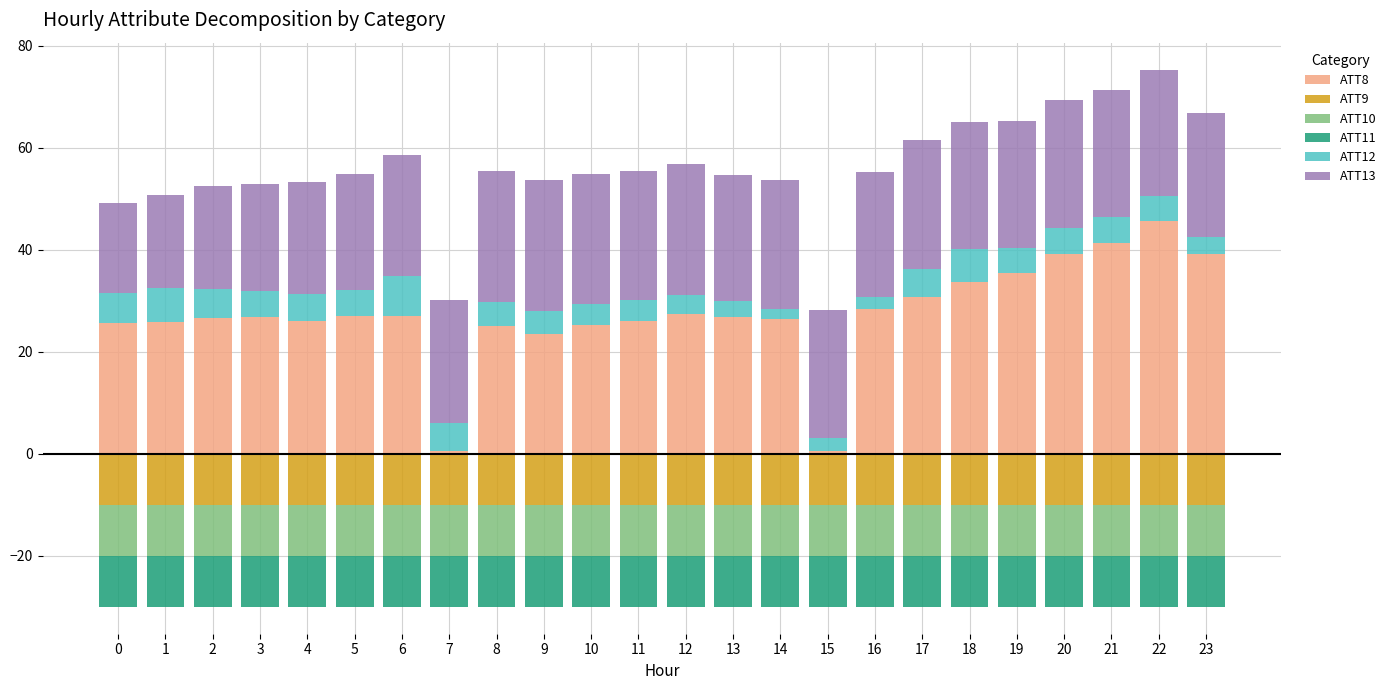

What is the total value across all series at 11?

25.6